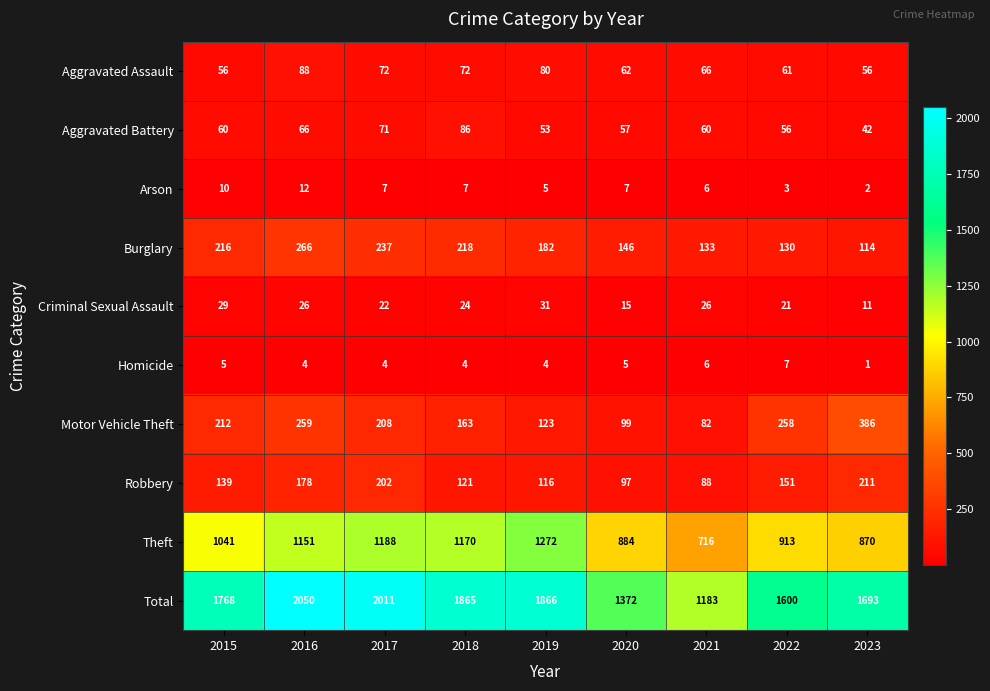

What is the approximate value of Arson at 2015, to the nearest 5?

10